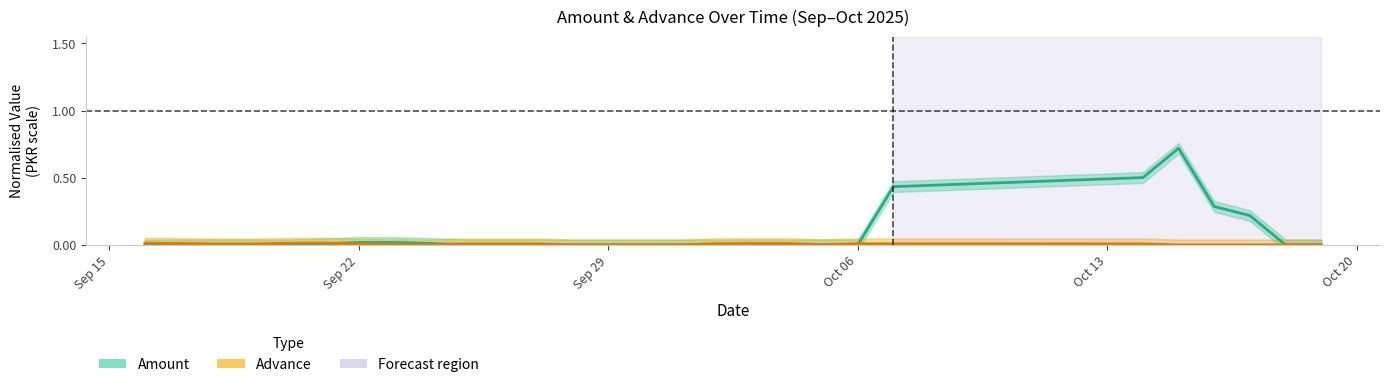

Does the chart display data point markers on the line(s)?

No